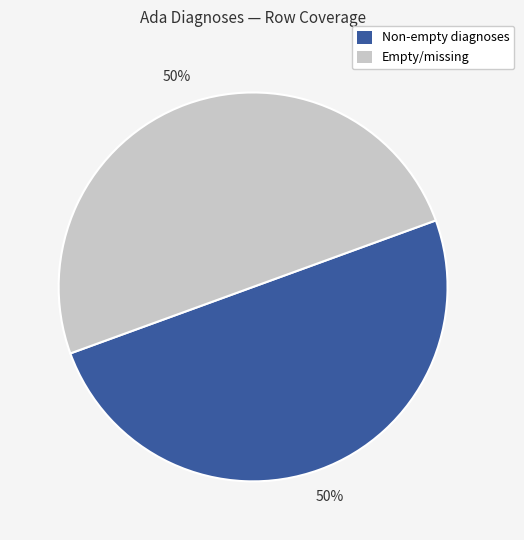

Count the number of slices in the pie.

2